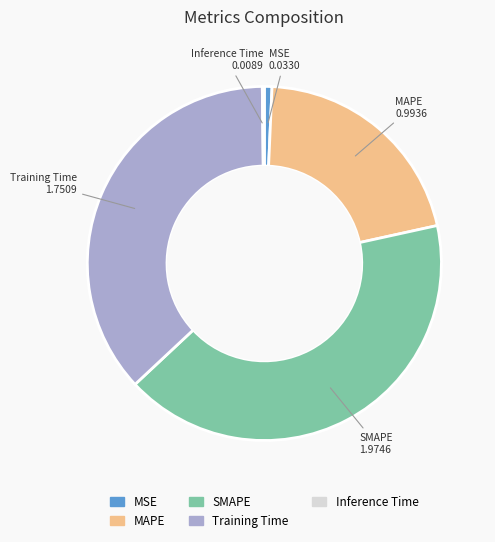

Does any single category account for the majority?

No